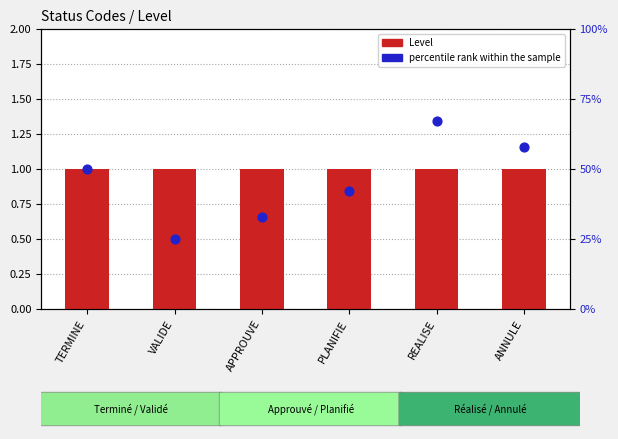

Which series contains the lowest Y value?

Level